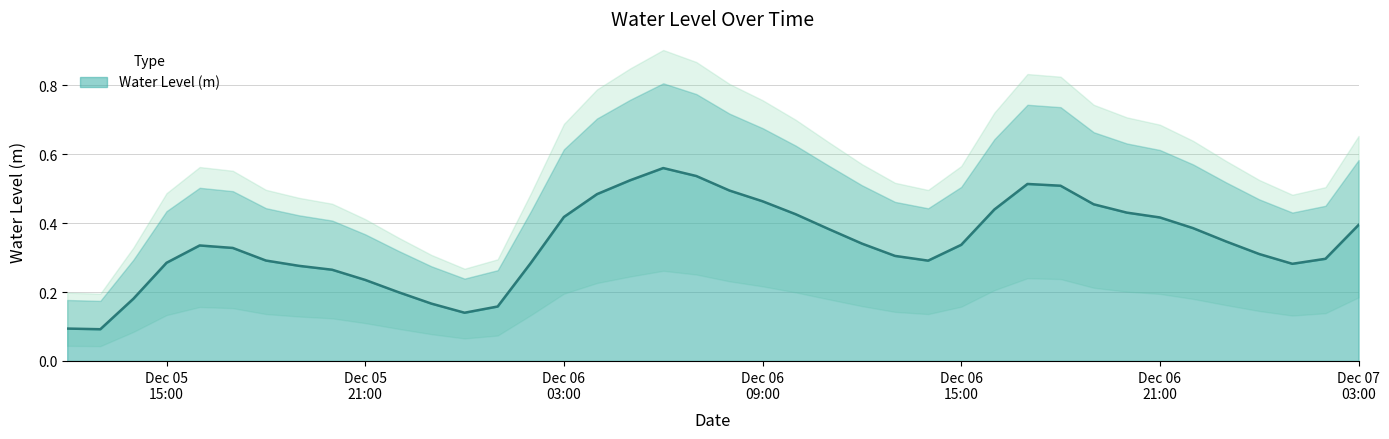

How many distinct data groups are displayed?

1